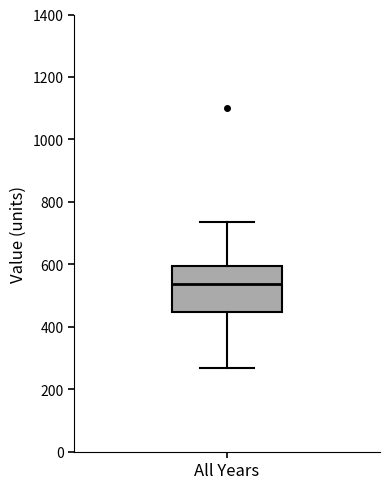

Transcribe this box plot: give where the median line is, the range the box spans, and where the two whiskers end, as read against the y-axis. The values are not printed on the chart, so give them approximately, as read against the axis.

median 540, box 440 to 600, whiskers 260 to 740